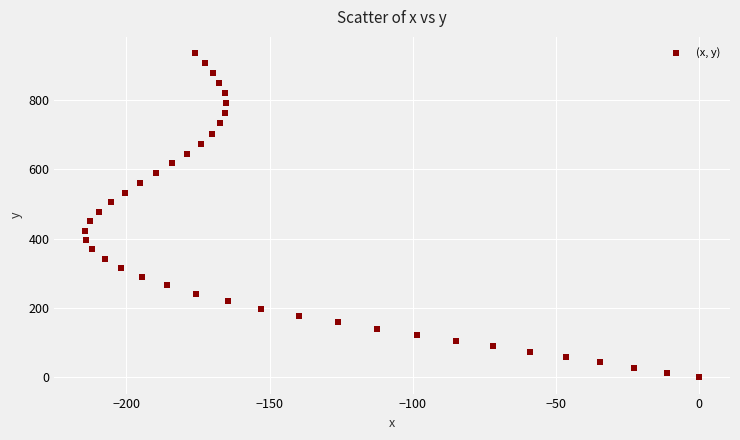

What is the range of X values (max minus min)?

214.4